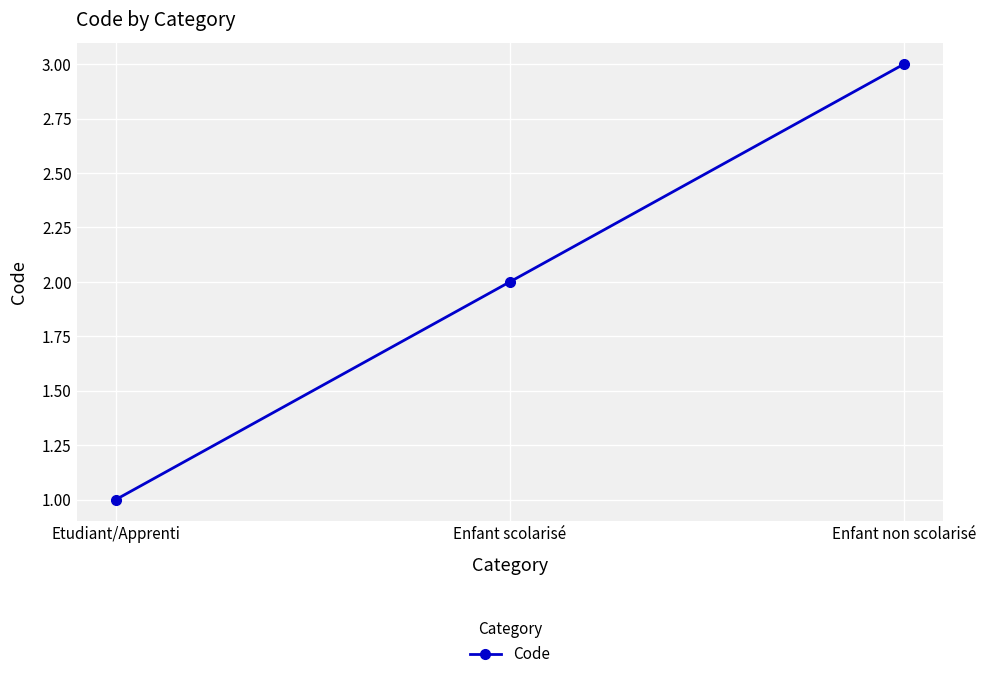

True or false: the data shows 1 at Etudiant/Apprenti.

True